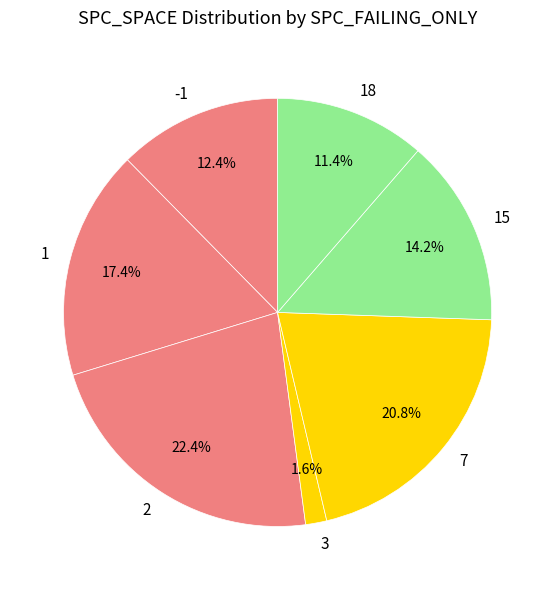

What is the largest slice in the pie chart?

2